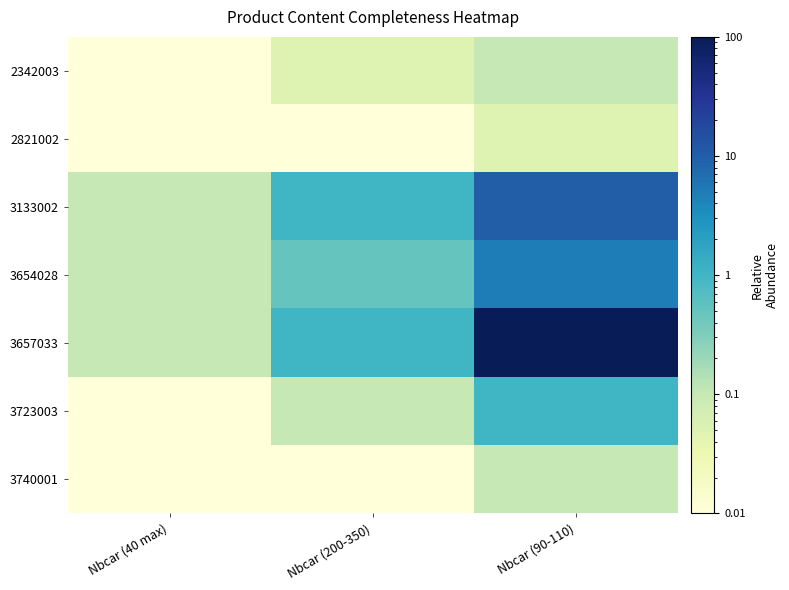

Which has a higher value, Nbcar (200-350) or Nbcar (40 max)?

Nbcar (200-350)